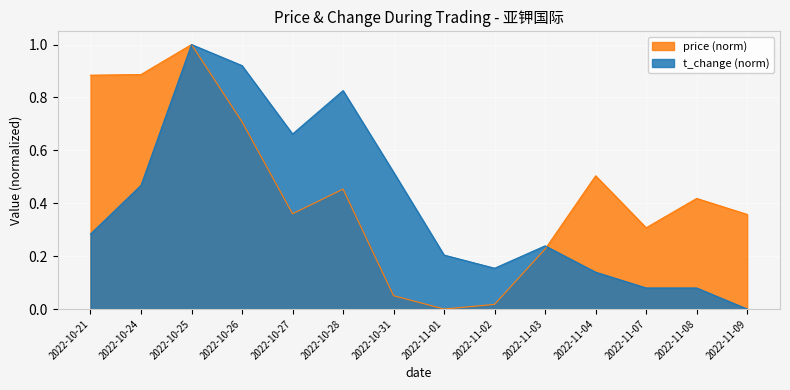

How many lines are shown in the chart?

2